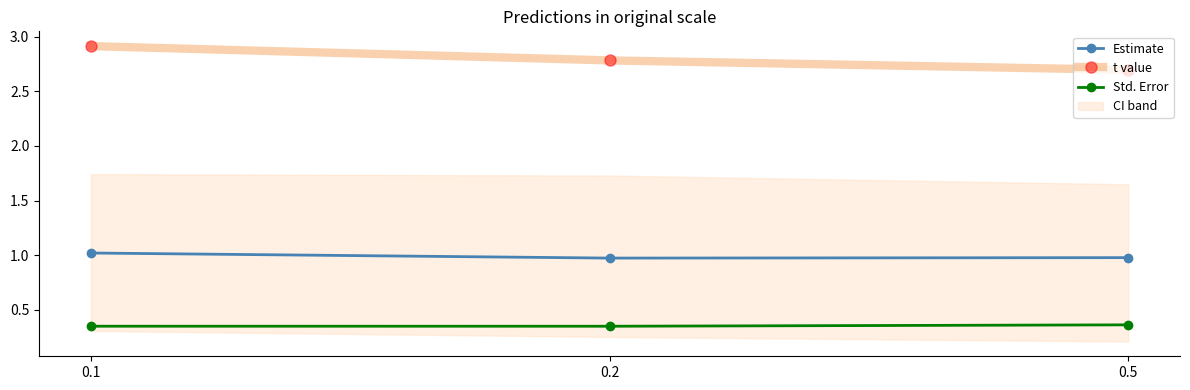

The value of Std. Error at 0.2 is 0.2. True or false?

False